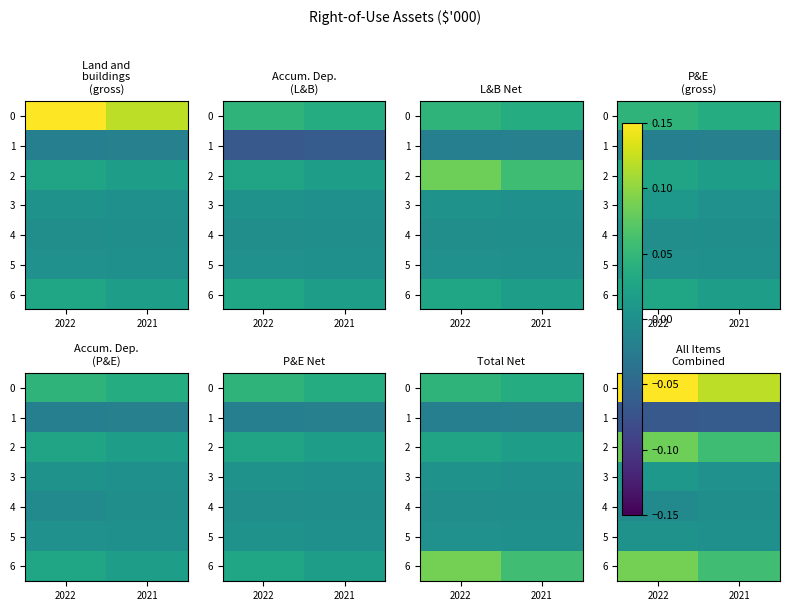

What is the maximum value shown in the chart?

0.1